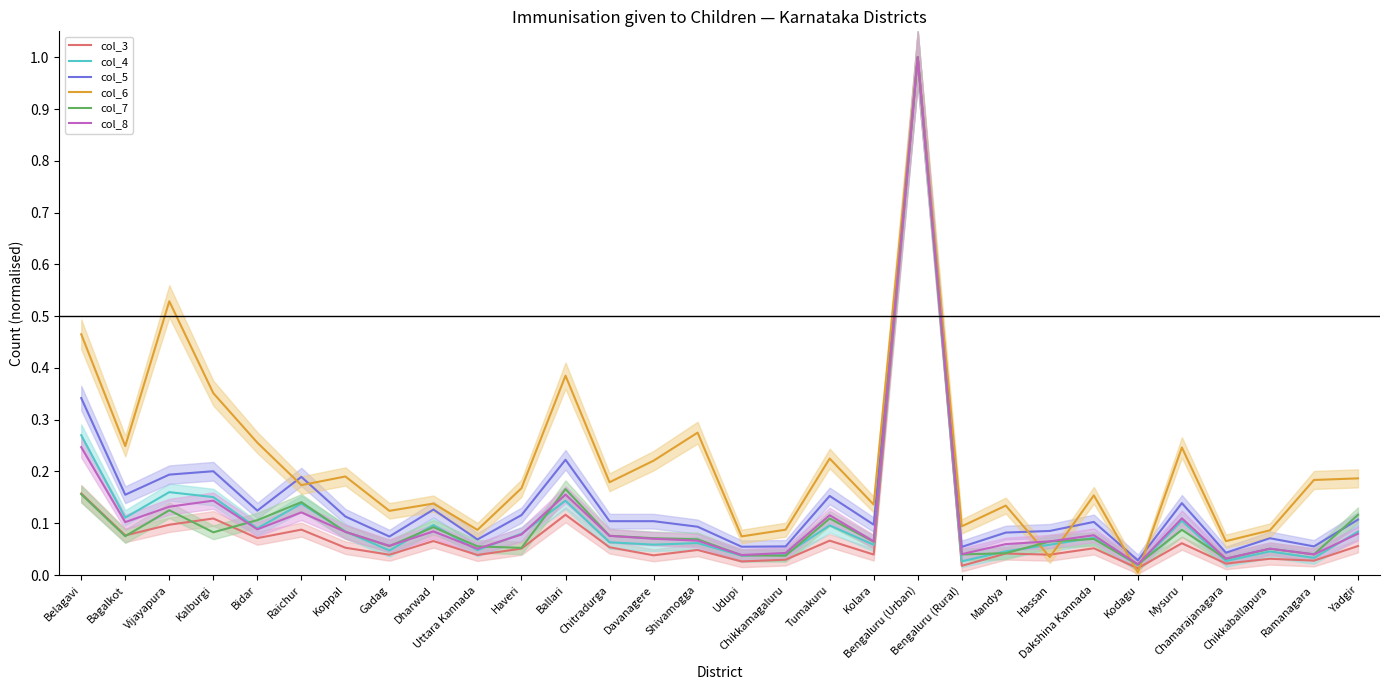

The value of col_7 at Raichur is 0.2. True or false?

False